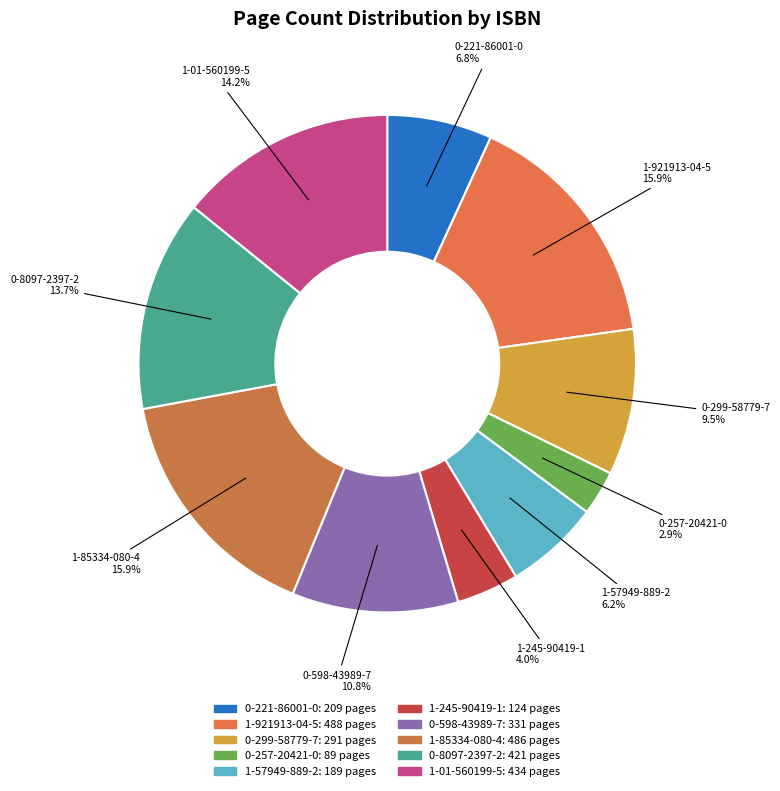

To the nearest percent, what portion does 1-85334-080-4 represent?

16%